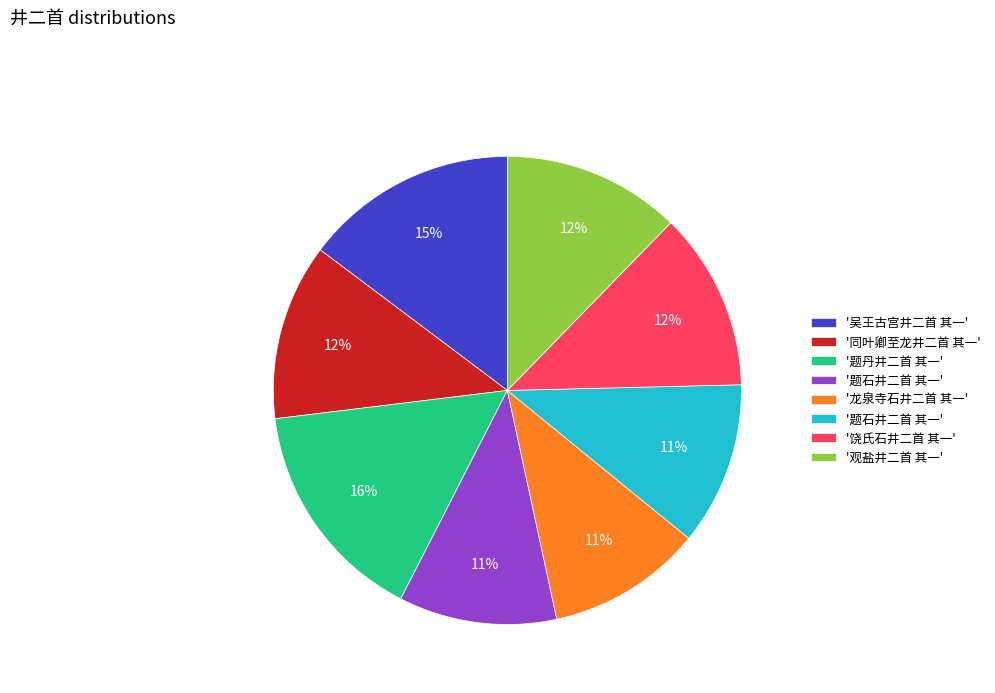

To the nearest percent, what is the average slice percentage?

12%